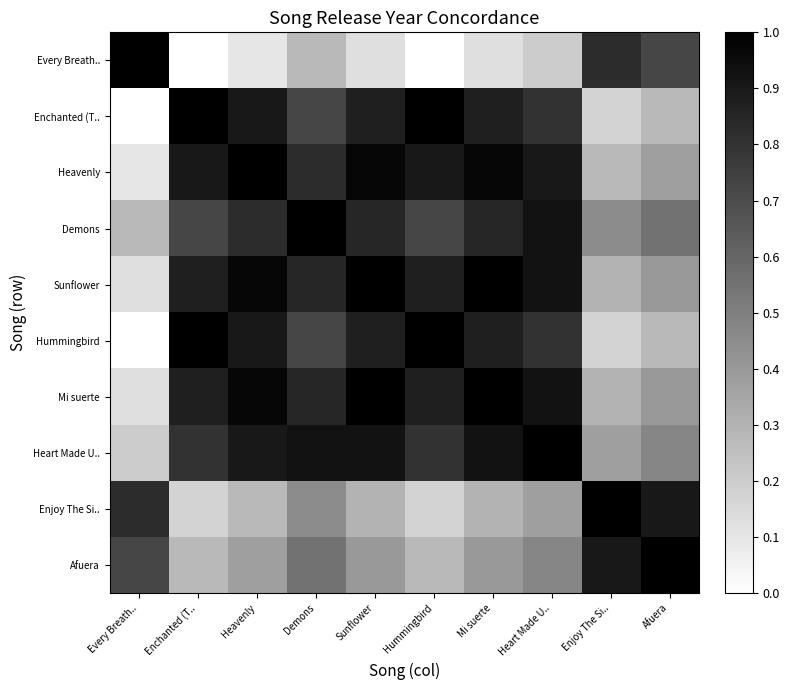

Reading left to right, extract all data points from this chart.

Every Breath..: Every Breath..=1.0	Enchanted (T..=0.0	Heavenly=0.1	Demons=0.3	Sunflower=0.1	Hummingbird=0.0	Mi suerte=0.1	Heart Made U..=0.2	Enjoy The Si..=0.8	Afuera=0.7
Enchanted (T..: Every Breath..=0.0	Enchanted (T..=1.0	Heavenly=0.9	Demons=0.7	Sunflower=0.9	Hummingbird=1.0	Mi suerte=0.9	Heart Made U..=0.8	Enjoy The Si..=0.2	Afuera=0.3
Heavenly: Every Breath..=0.1	Enchanted (T..=0.9	Heavenly=1.0	Demons=0.8	Sunflower=1.0	Hummingbird=0.9	Mi suerte=1.0	Heart Made U..=0.9	Enjoy The Si..=0.3	Afuera=0.4
Demons: Every Breath..=0.3	Enchanted (T..=0.7	Heavenly=0.8	Demons=1.0	Sunflower=0.8	Hummingbird=0.7	Mi suerte=0.8	Heart Made U..=0.9	Enjoy The Si..=0.4	Afuera=0.6
Sunflower: Every Breath..=0.1	Enchanted (T..=0.9	Heavenly=1.0	Demons=0.8	Sunflower=1.0	Hummingbird=0.9	Mi suerte=1.0	Heart Made U..=0.9	Enjoy The Si..=0.3	Afuera=0.4
Hummingbird: Every Breath..=0.0	Enchanted (T..=1.0	Heavenly=0.9	Demons=0.7	Sunflower=0.9	Hummingbird=1.0	Mi suerte=0.9	Heart Made U..=0.8	Enjoy The Si..=0.2	Afuera=0.3
Mi suerte: Every Breath..=0.1	Enchanted (T..=0.9	Heavenly=1.0	Demons=0.8	Sunflower=1.0	Hummingbird=0.9	Mi suerte=1.0	Heart Made U..=0.9	Enjoy The Si..=0.3	Afuera=0.4
Heart Made U..: Every Breath..=0.2	Enchanted (T..=0.8	Heavenly=0.9	Demons=0.9	Sunflower=0.9	Hummingbird=0.8	Mi suerte=0.9	Heart Made U..=1.0	Enjoy The Si..=0.4	Afuera=0.5
Enjoy The Si..: Every Breath..=0.8	Enchanted (T..=0.2	Heavenly=0.3	Demons=0.4	Sunflower=0.3	Hummingbird=0.2	Mi suerte=0.3	Heart Made U..=0.4	Enjoy The Si..=1.0	Afuera=0.9
Afuera: Every Breath..=0.7	Enchanted (T..=0.3	Heavenly=0.4	Demons=0.6	Sunflower=0.4	Hummingbird=0.3	Mi suerte=0.4	Heart Made U..=0.5	Enjoy The Si..=0.9	Afuera=1.0